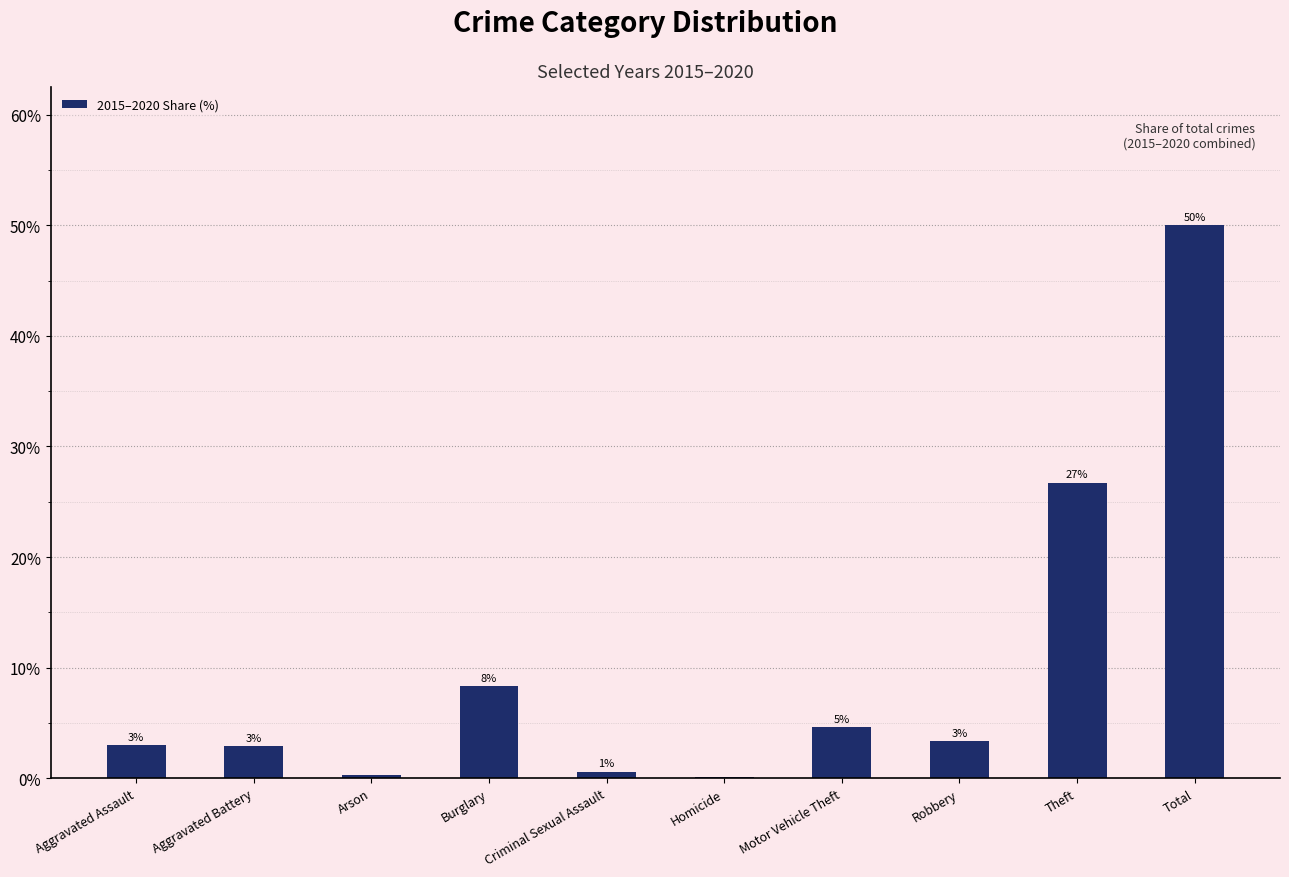

Is it true that the value at Total is 76.8?

False